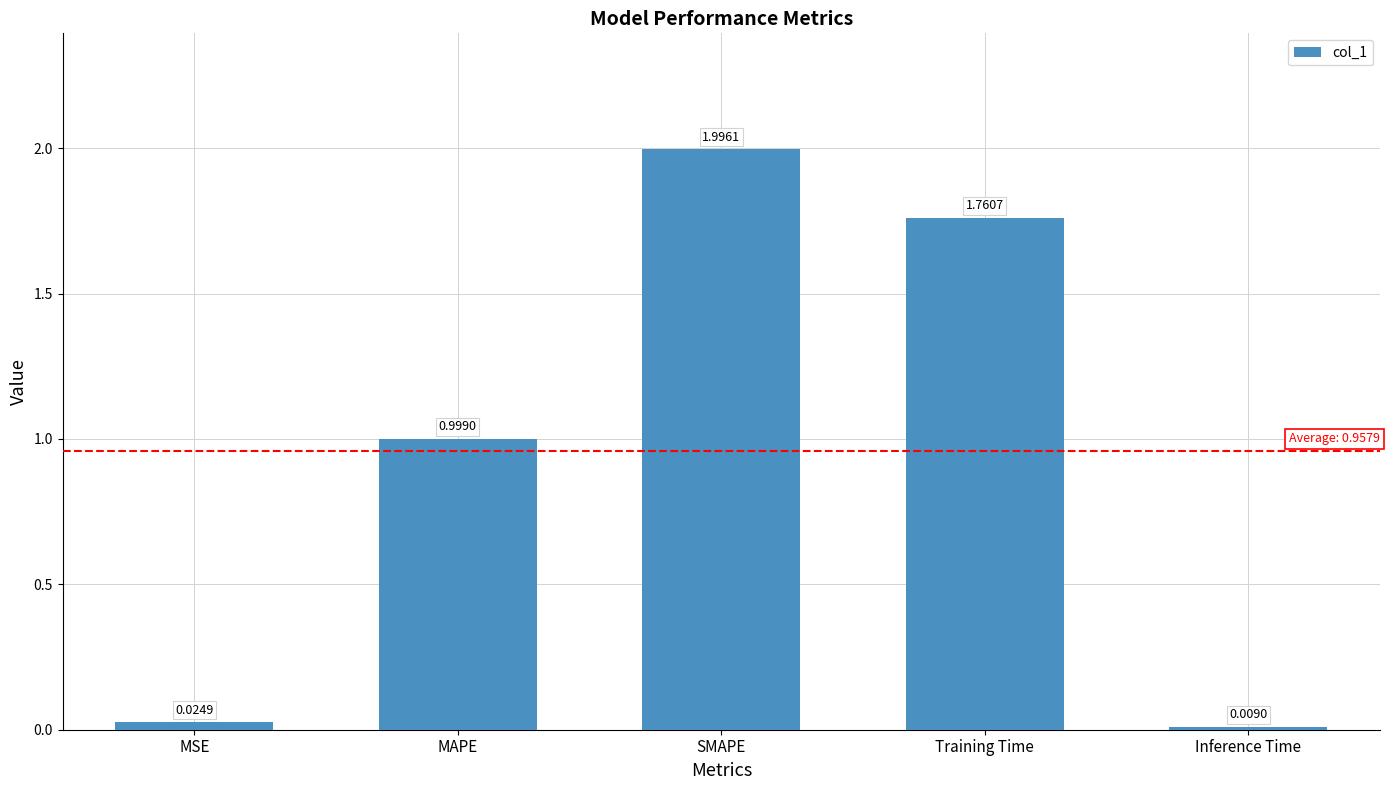

Between Training Time and SMAPE, which is larger?

SMAPE